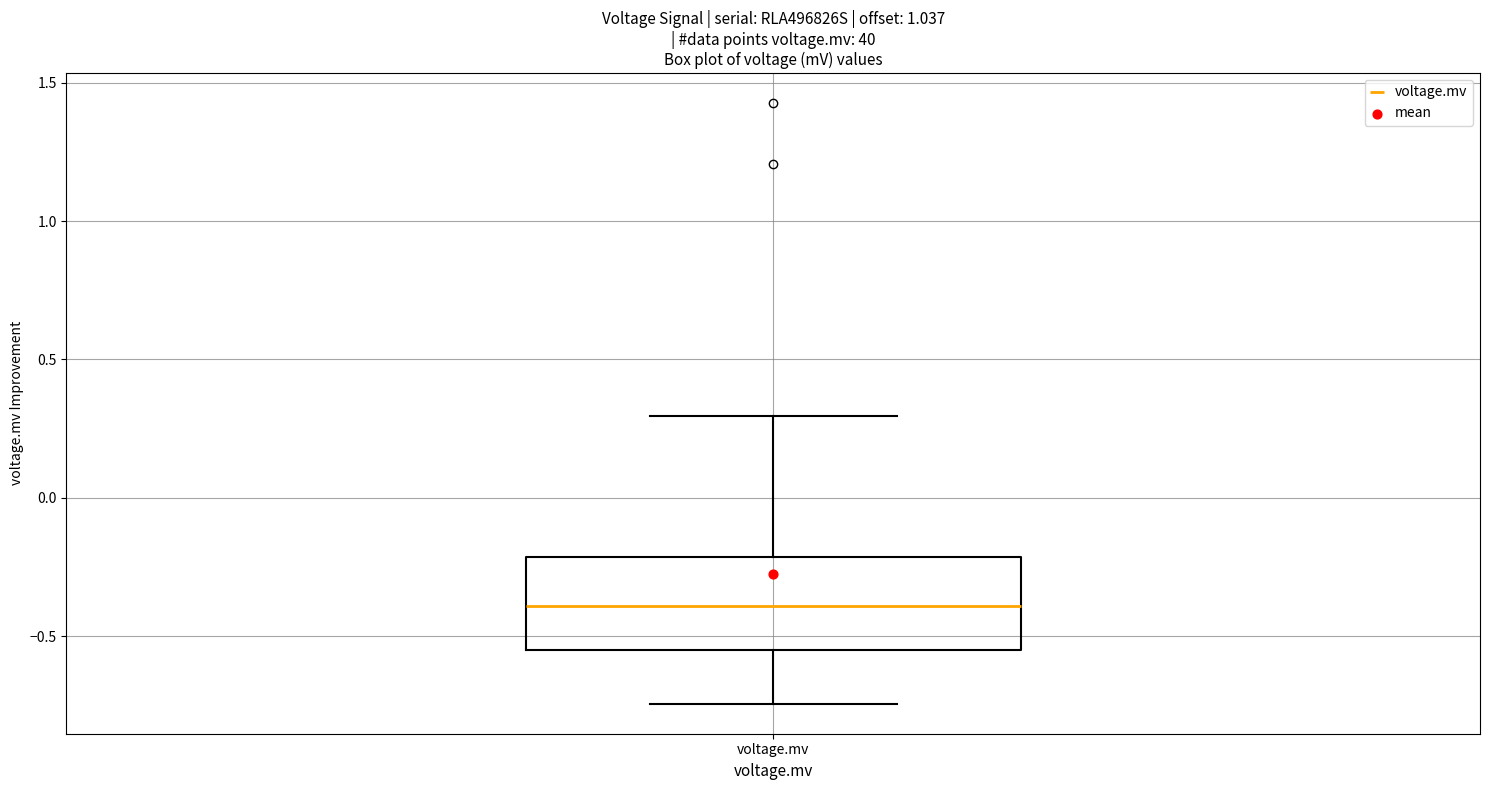

Transcribe this box plot: give where the median line is, the range the box spans, and where the two whiskers end, as read against the y-axis. The values are not printed on the chart, so give them approximately, as read against the axis.

median -0.40, box -0.55 to -0.20, whiskers -0.75 to 0.30